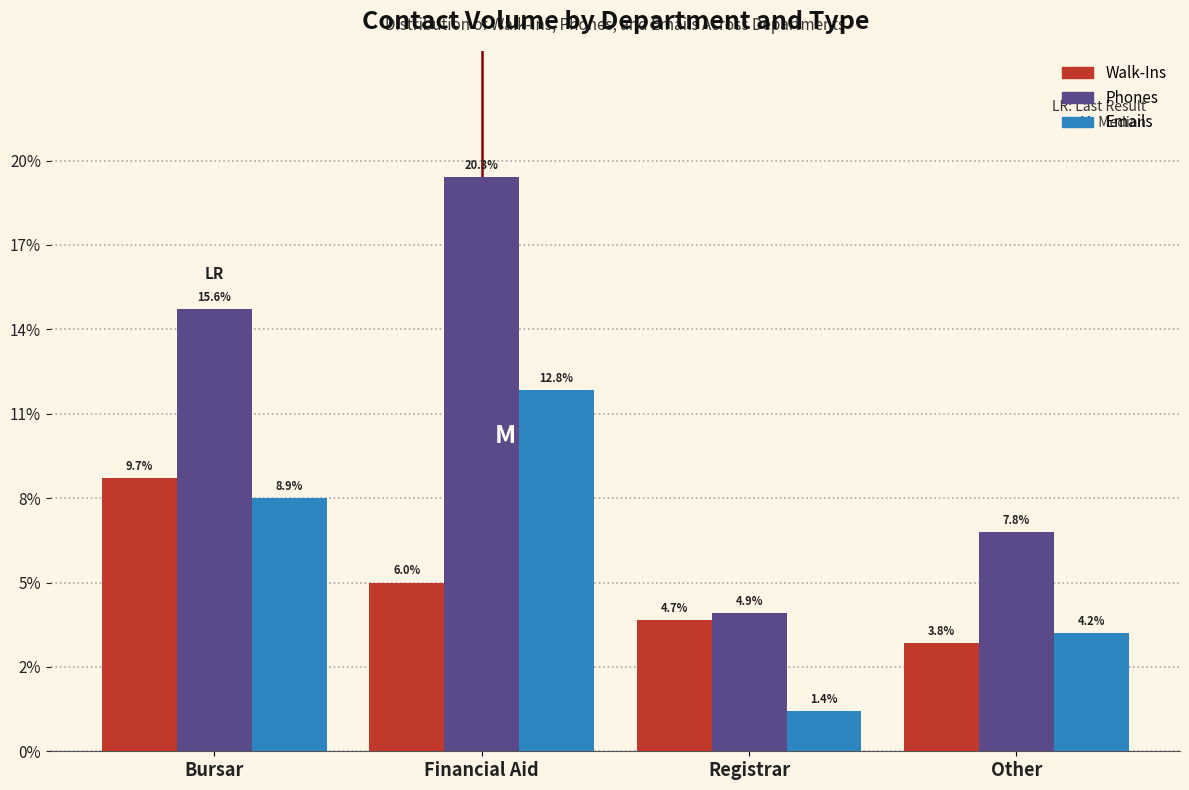

Are the bars horizontal?

No